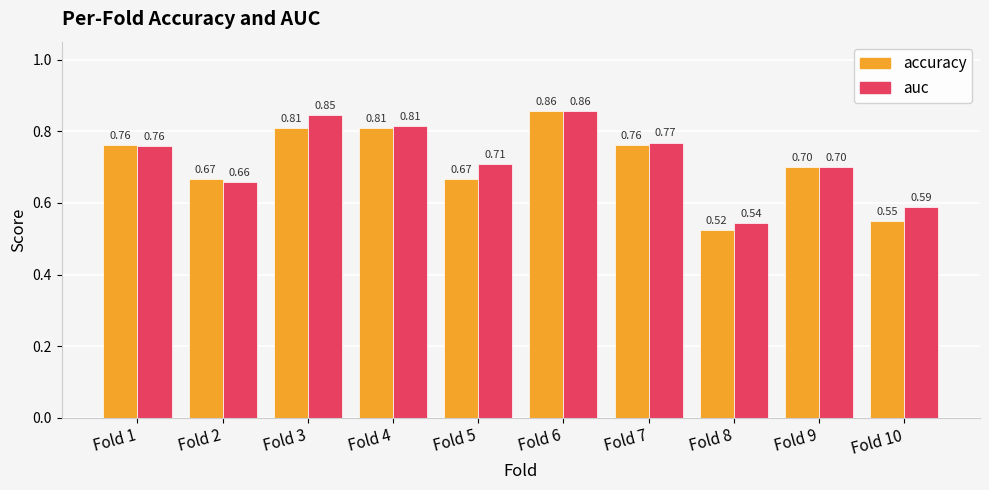

Rank the series by their average value, from lowest to highest.

accuracy, auc